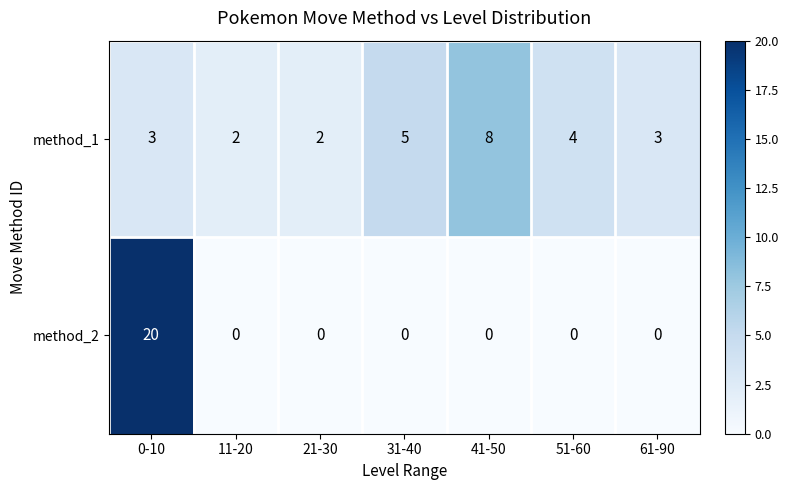

What is the difference between the maximum and minimum values in the method_2 series?

20